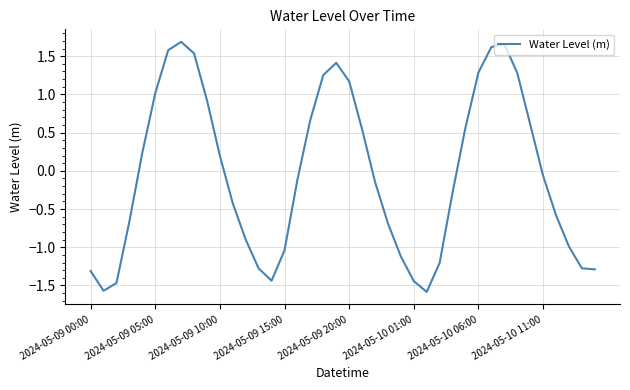

What is the minimum value shown in the chart?

-1.6